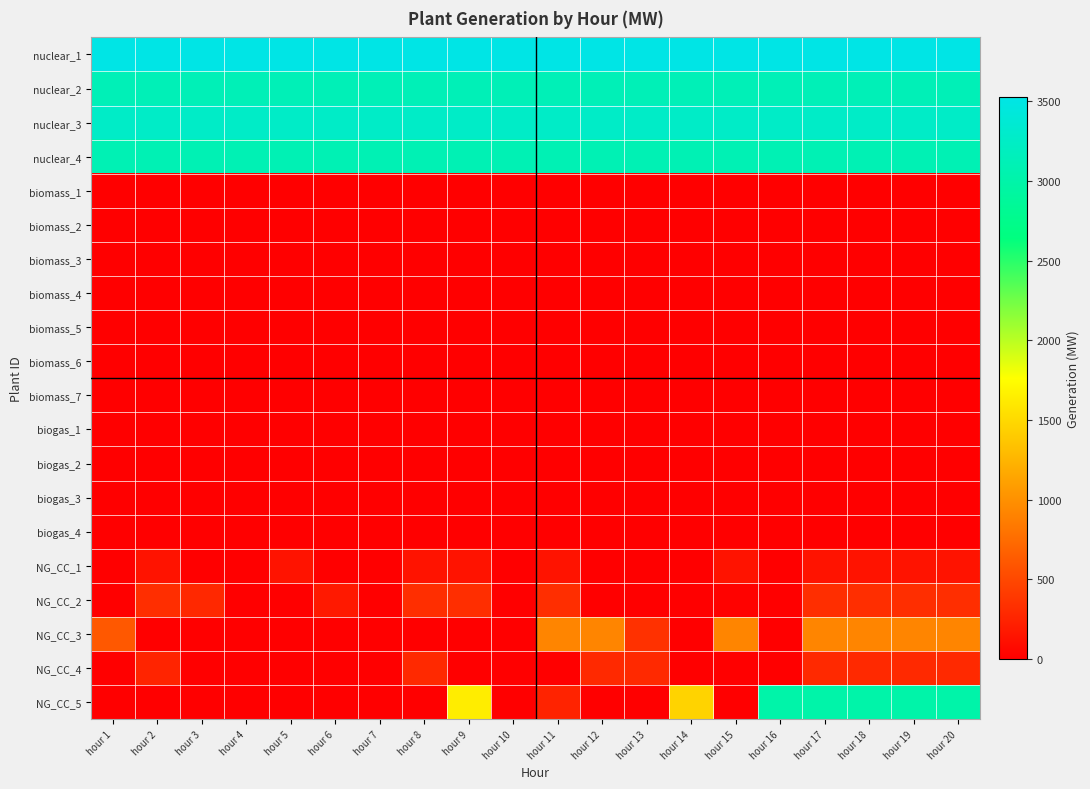

At which category is the sum across all series the highest?

hour 17